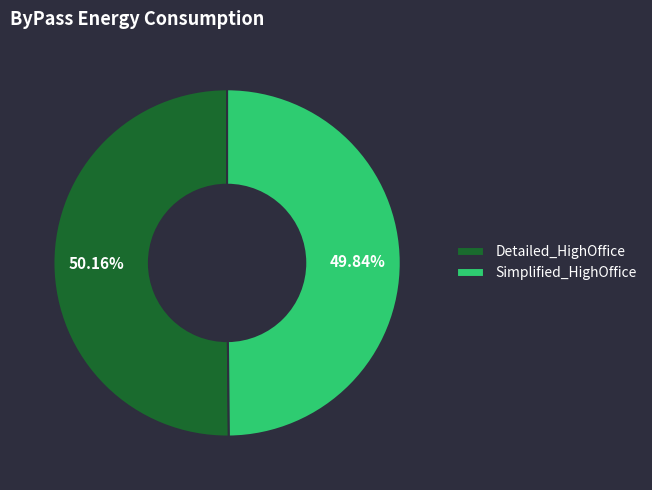

Is the sum of Detailed_HighOffice and Simplified_HighOffice greater than half?

Yes